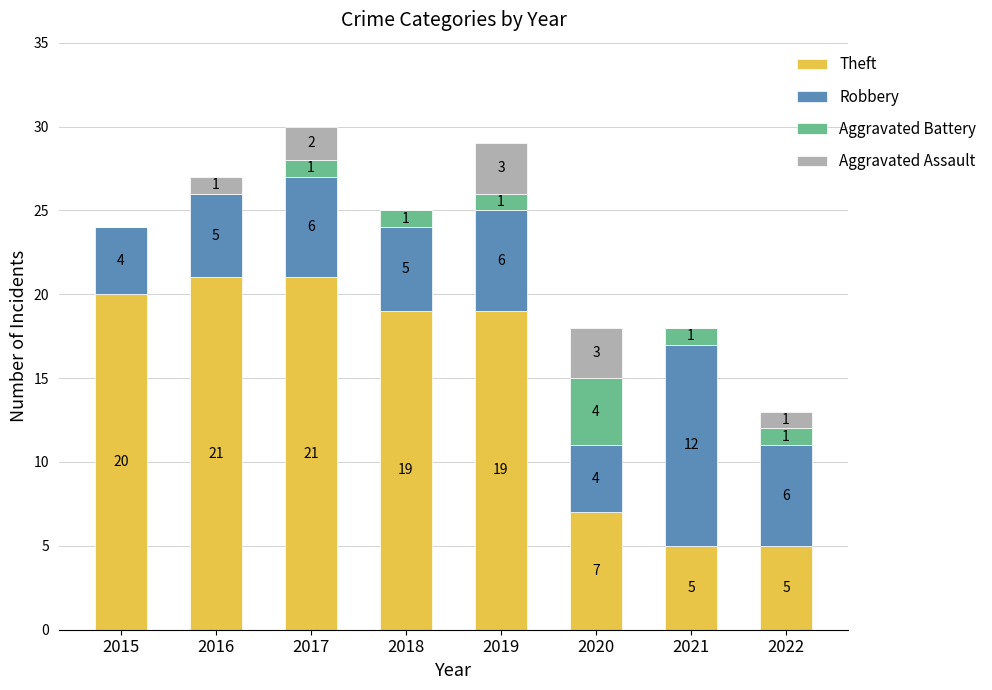

What are all the series names shown in the legend?

Theft, Robbery, Aggravated Battery, Aggravated Assault